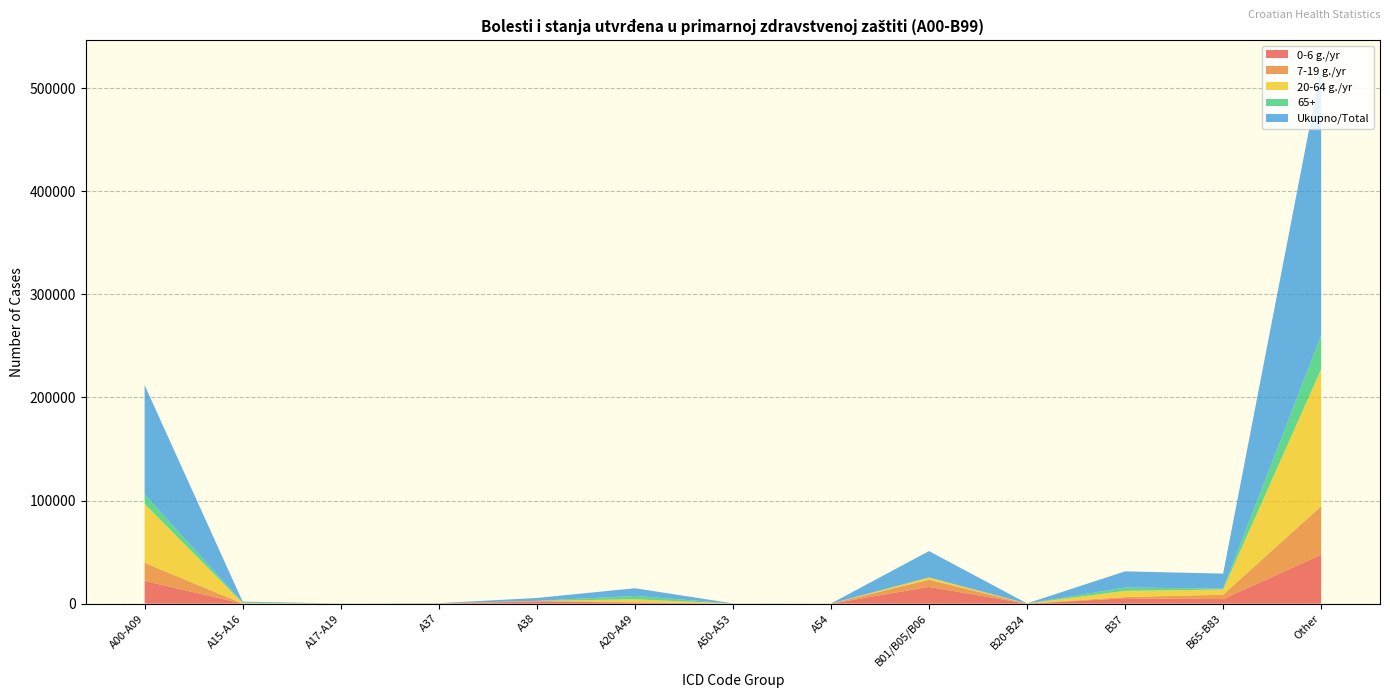

Reading right to left, extract all data points from this chart.

0-6 g./yr: Other=47480	B65-B83=4419	B37=5218	B20-B24=1	B01/B05/B06=16276	A54=0	A50-A53=0	A20-A49=1012	A38=2178	A37=78	A17-A19=1	A15-A16=71	A00-A09=22059
7-19 g./yr: Other=47081	B65-B83=4255	B37=1198	B20-B24=4	B01/B05/B06=6933	A54=0	A50-A53=9	A20-A49=331	A38=511	A37=45	A17-A19=1	A15-A16=21	A00-A09=17527
20-64 g./yr: Other=132951	B65-B83=5024	B37=5972	B20-B24=114	B01/B05/B06=2070	A54=55	A50-A53=100	A20-A49=2857	A38=53	A37=113	A17-A19=49	A15-A16=589	A00-A09=57276
65+: Other=32759	B65-B83=876	B37=3270	B20-B24=9	B01/B05/B06=216	A54=2	A50-A53=32	A20-A49=3279	A38=4	A37=14	A17-A19=34	A15-A16=305	A00-A09=9114
Ukupno/Total: Other=260271	B65-B83=14574	B37=15658	B20-B24=128	B01/B05/B06=25495	A54=57	A50-A53=141	A20-A49=7479	A38=2746	A37=250	A17-A19=85	A15-A16=986	A00-A09=105976